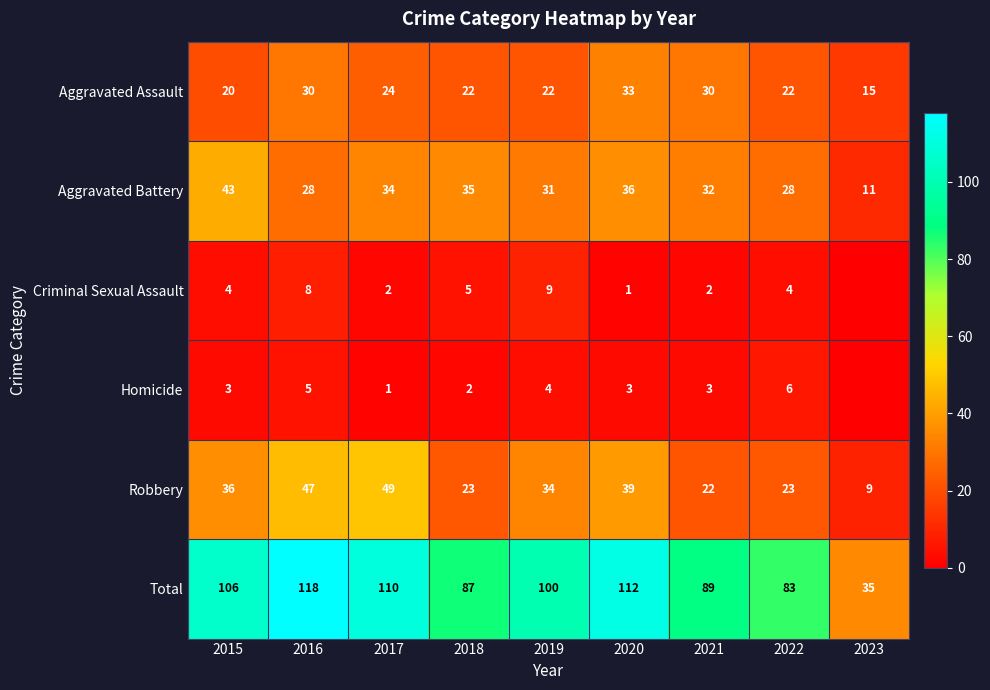

Is it true that Homicide equals 0 at 2017?

False